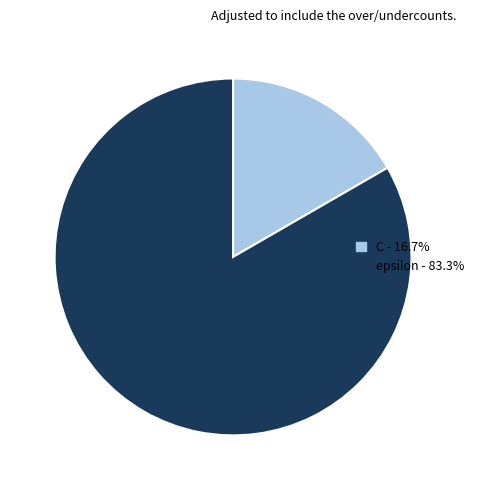

Does epsilon account for over 50% of the chart?

Yes